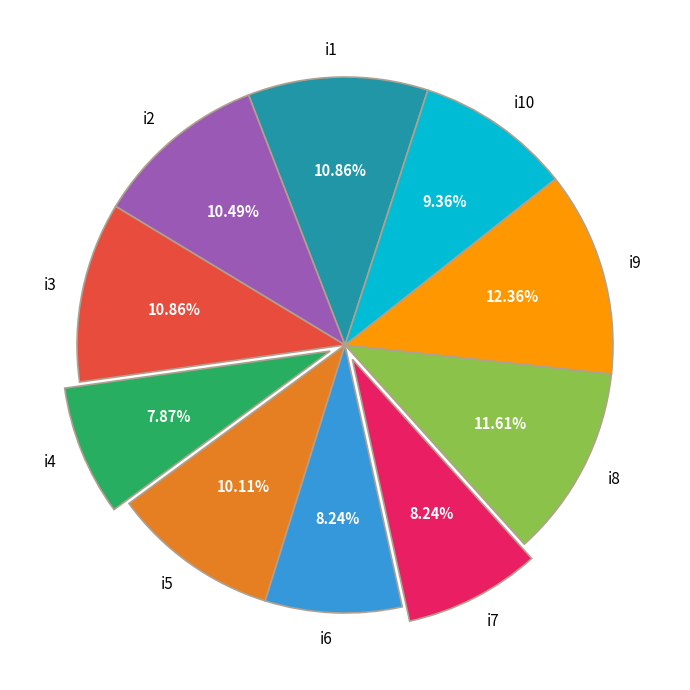

Does i5 account for over 50% of the chart?

No